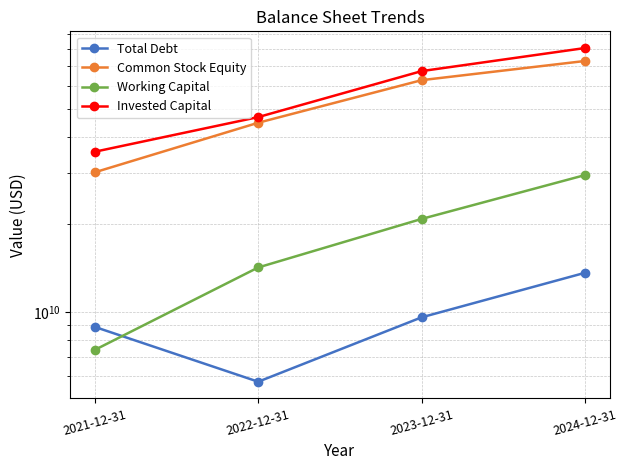

How many lines are shown in the chart?

4